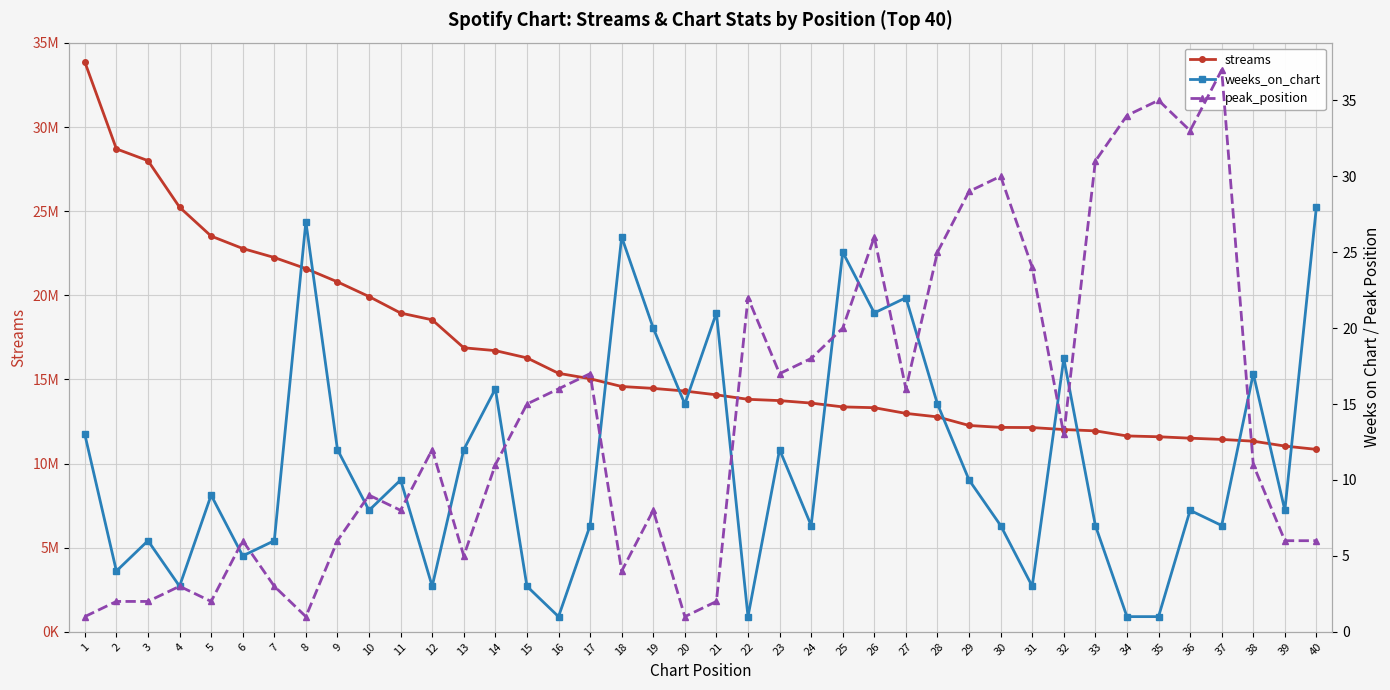

Between 6 and 24, which is larger?

6